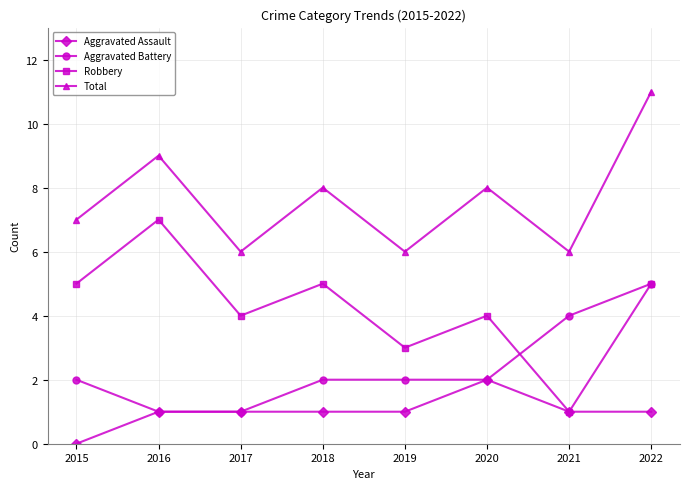

What is the total value across all series at 2017?

12